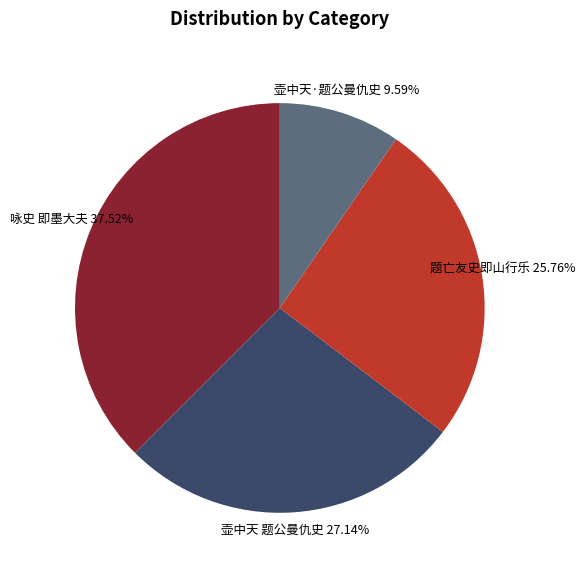

How much of the chart is everything except 咏史 即墨大夫?

62.5%